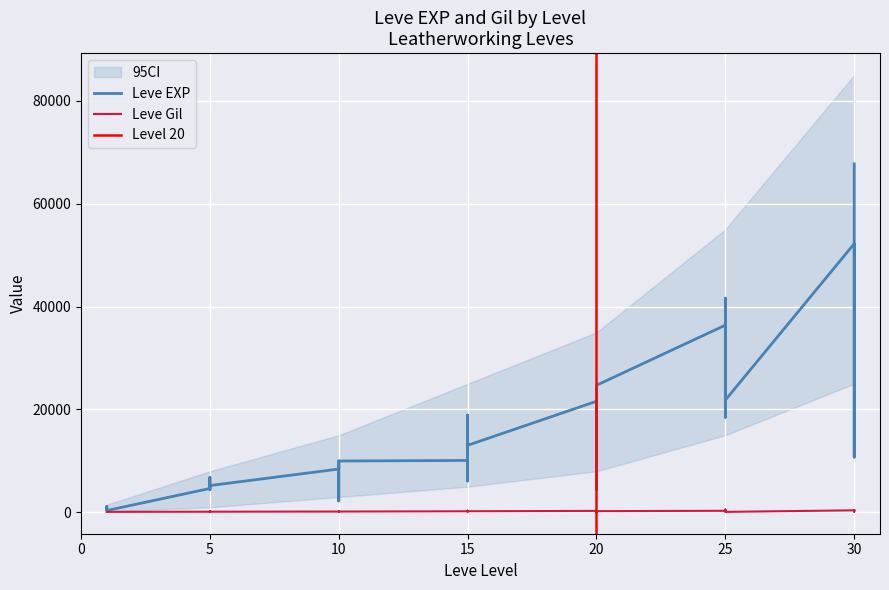

At which label does Leve Gil first exceed 172?

5